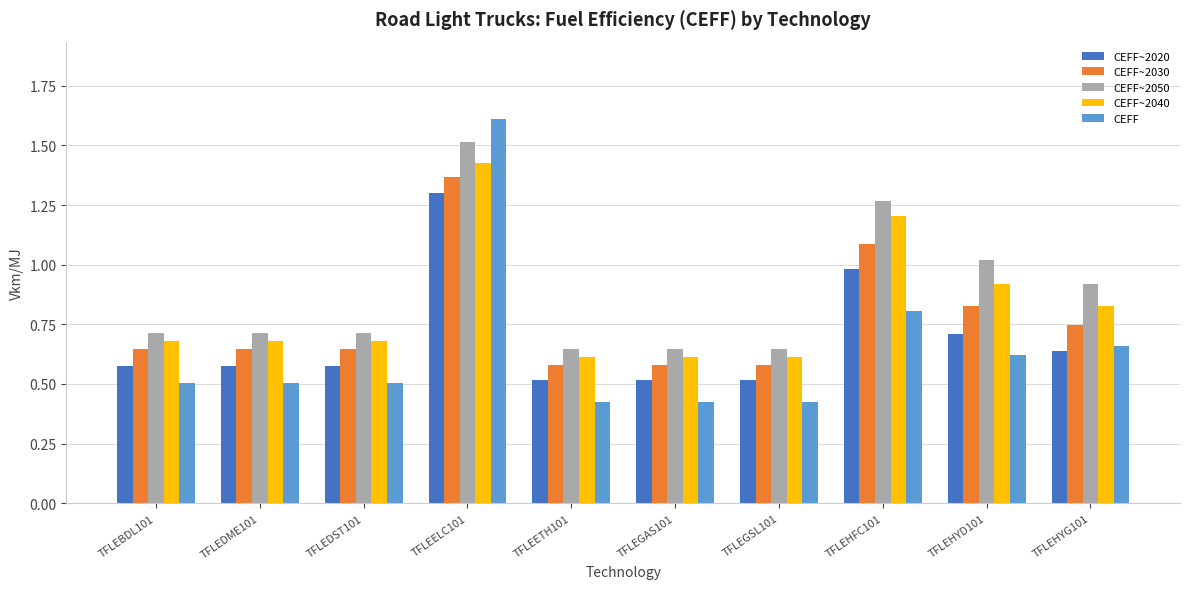

What is the maximum value shown in the chart?

1.6